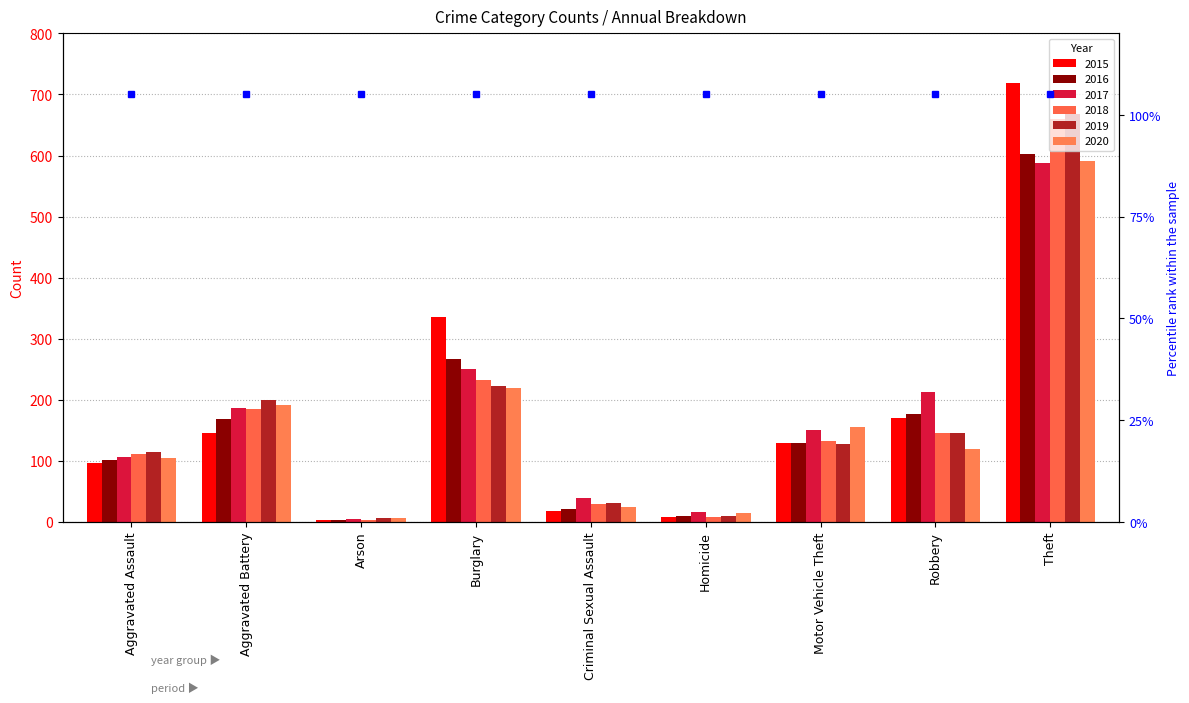

At which category is the sum across all series the highest?

Theft